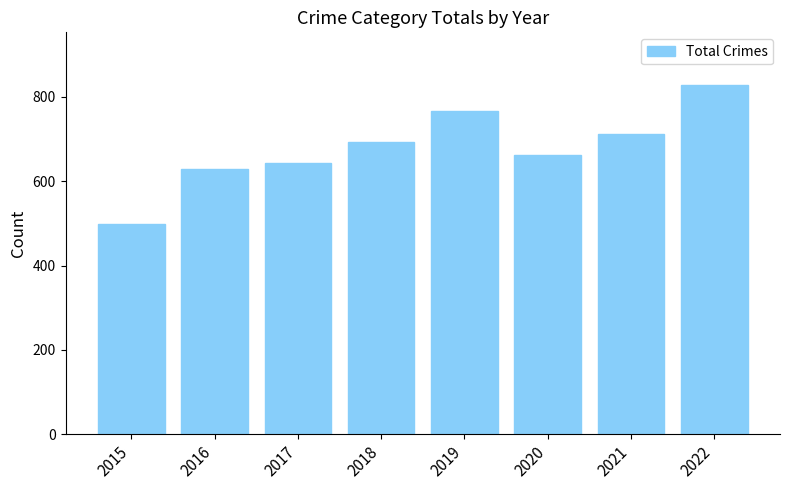

Reading right to left, extract all data points from this chart.

2022=829	2021=711	2020=662	2019=767	2018=694	2017=644	2016=630	2015=499